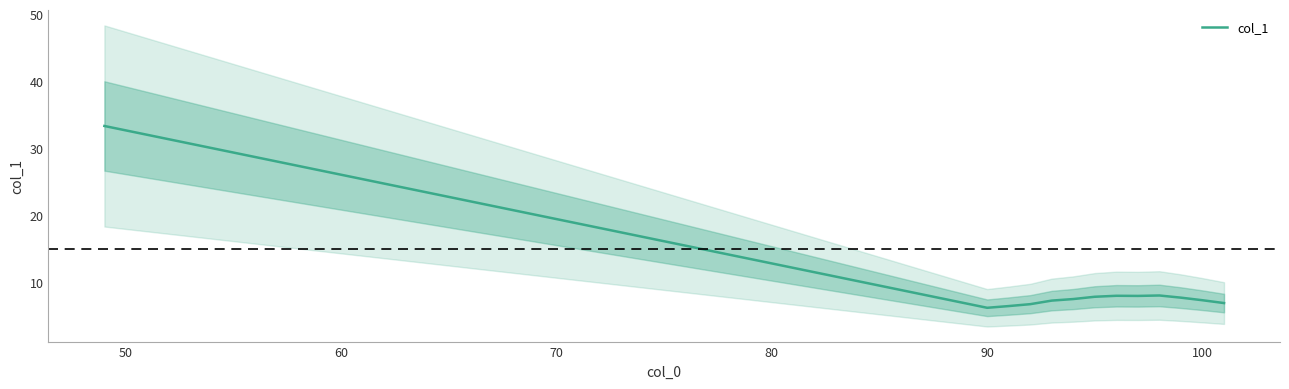

What is the highest value of the col_1 series?

33.3